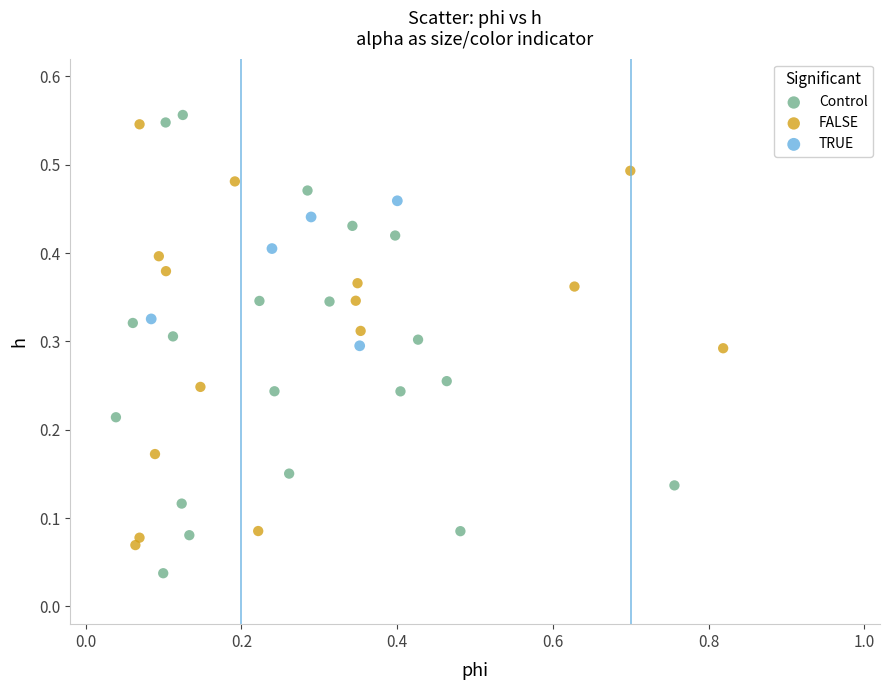

Which series reaches the minimum Y coordinate?

Control